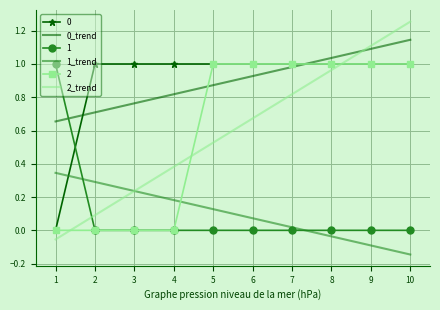

Which series has the widest spread of values?

2_trend